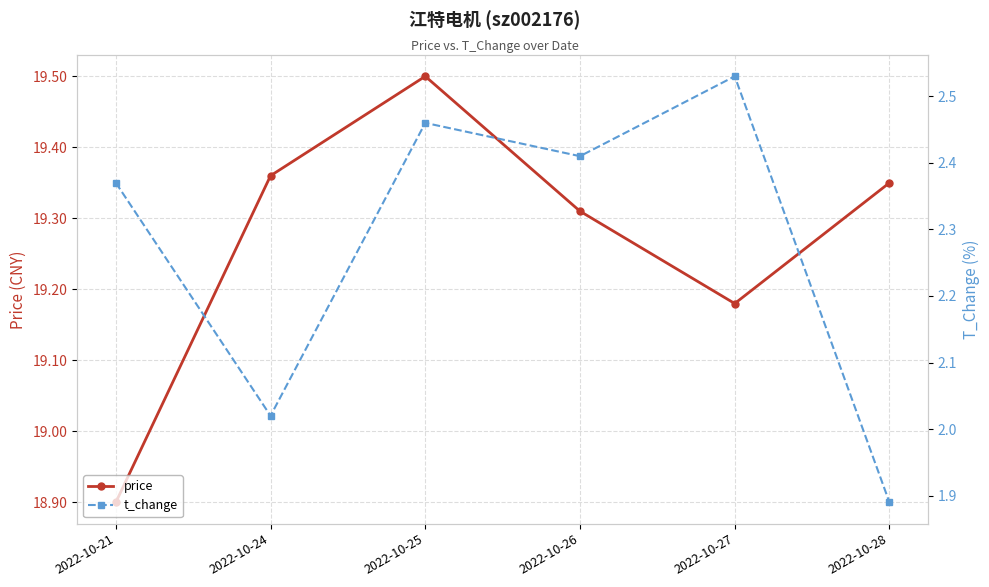

Where is price nearest to the value 19?

2022-10-21